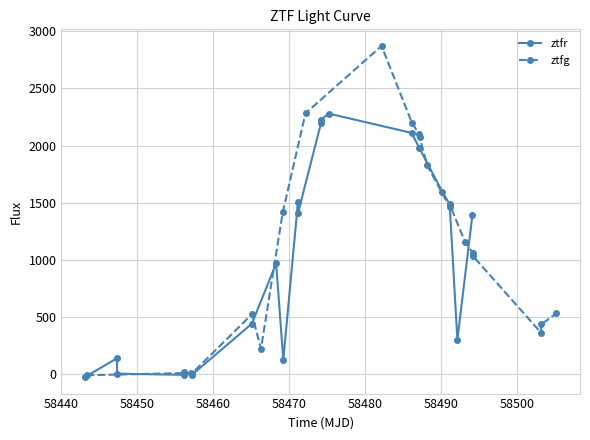

Which series has the widest spread of values?

ztfg